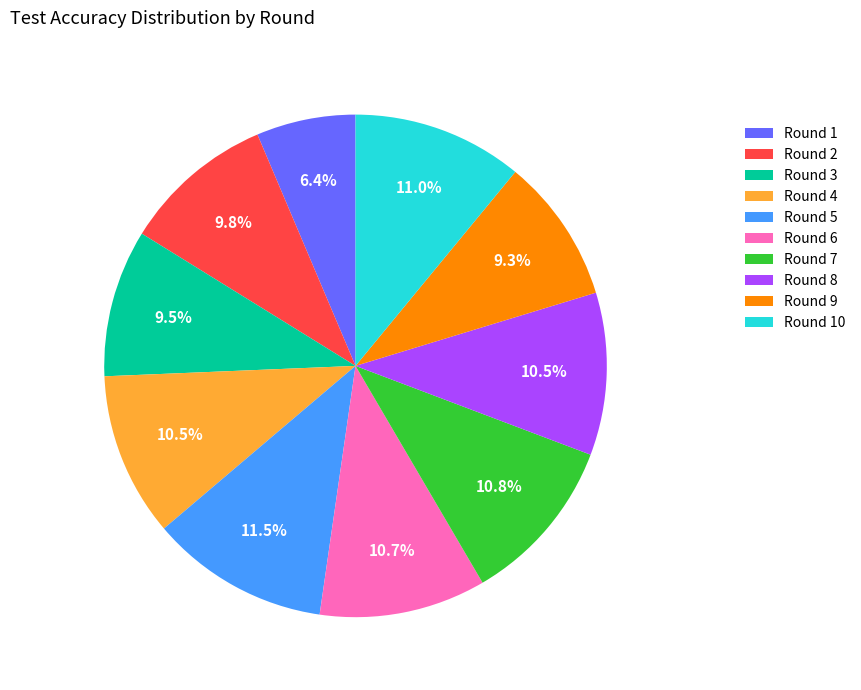

Approximately how many times larger is the value at Round 8 compared to Round 2?

1.1